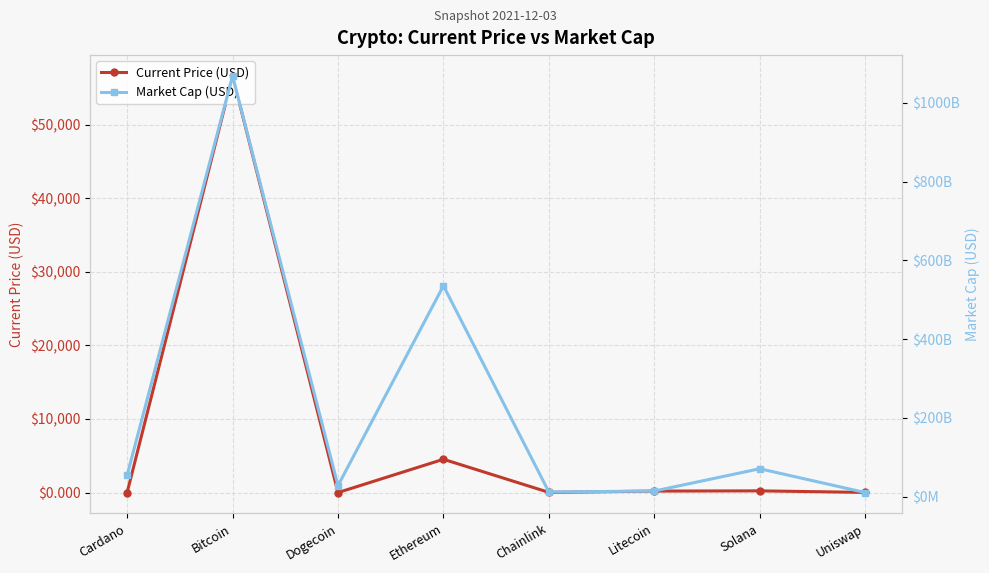

How many lines are shown in the chart?

2